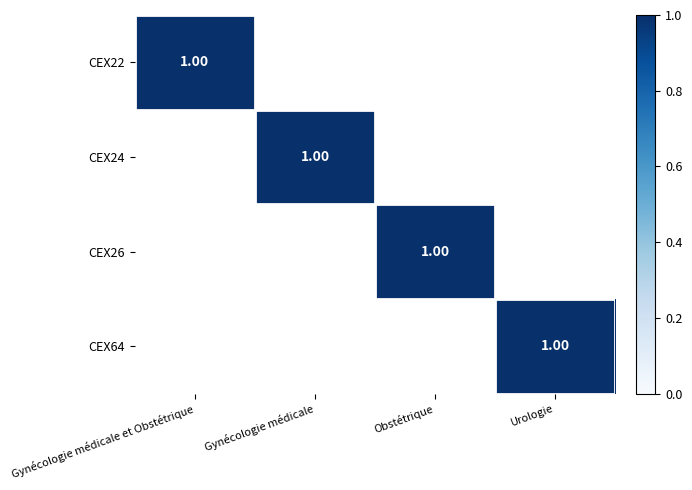

Which series has the largest range (max minus min)?

CEX22